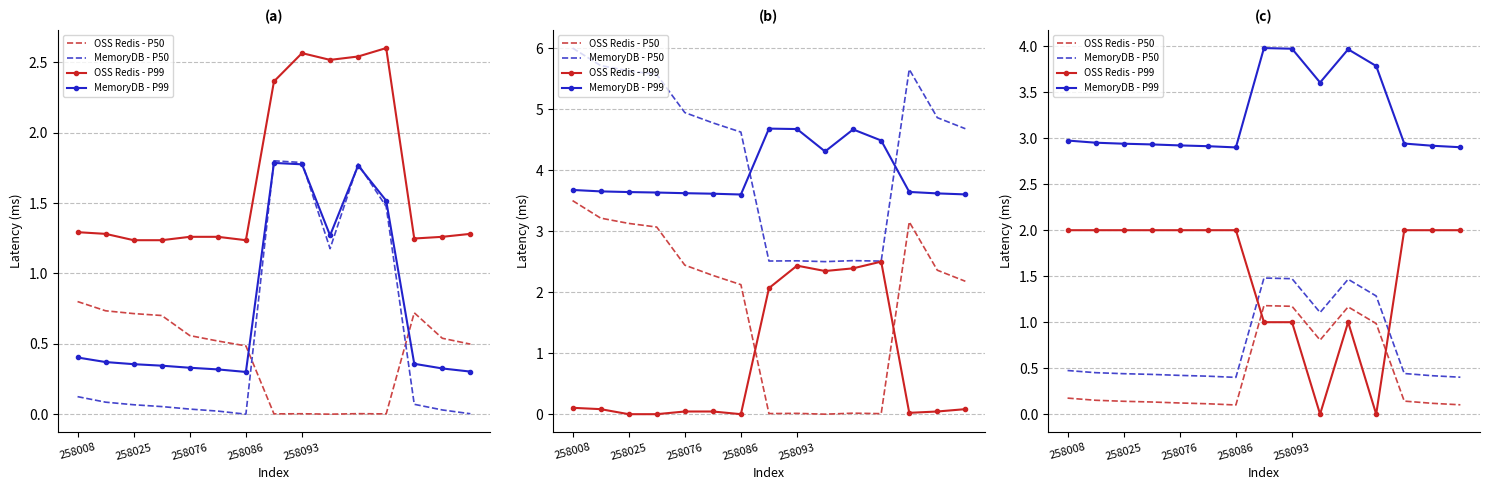

Rank the series by their maximum value, from lowest to highest.

OSS Redis - P50, MemoryDB - P50, OSS Redis - P99, MemoryDB - P99